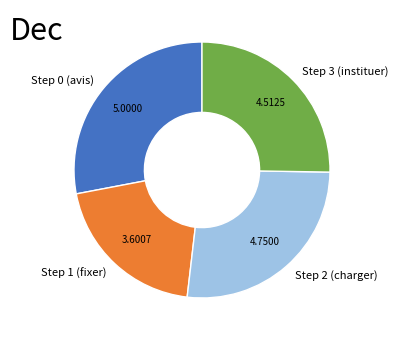

What is the ratio of the value at Step 1 (fixer) to the value at Step 3 (instituer)?

0.8